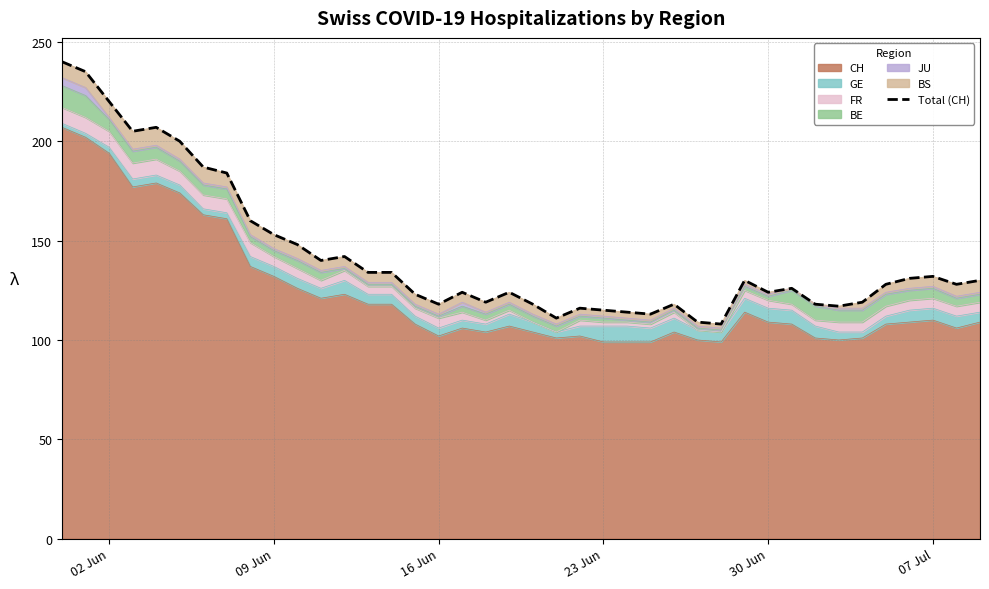

What is the minimum value for CH?

99